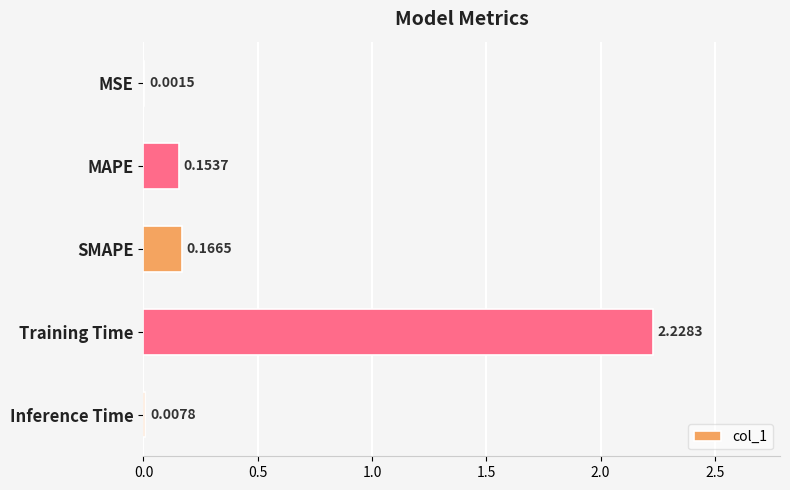

What is the sum of the values at MAPE and SMAPE?

0.3